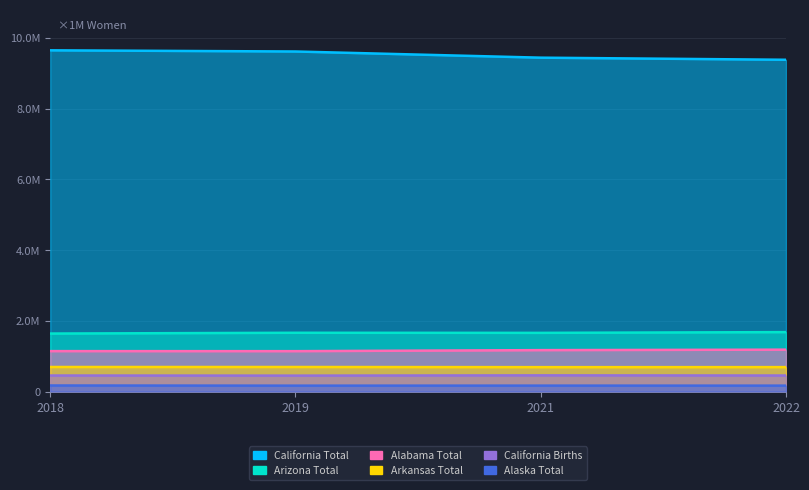

What are all the series names shown in the legend?

Alabama Total, Alaska Total, Arizona Total, Arkansas Total, California Total, California Births